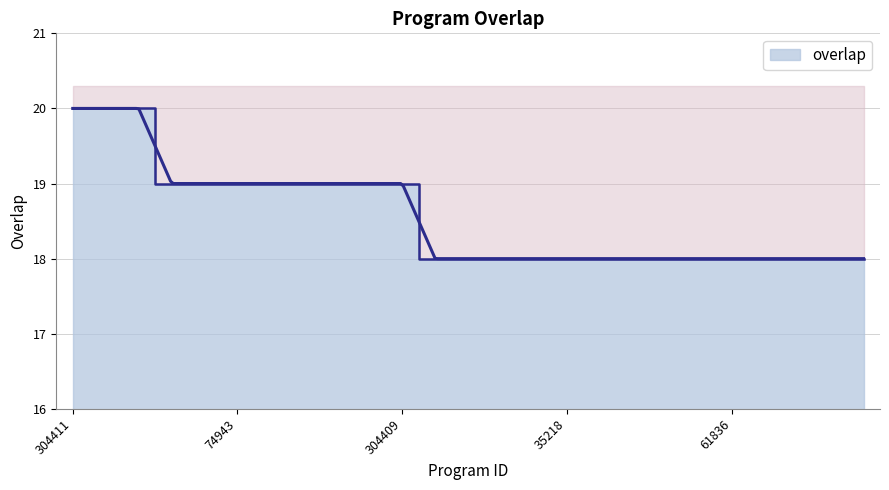

At which label is the value closest to 19?

3969